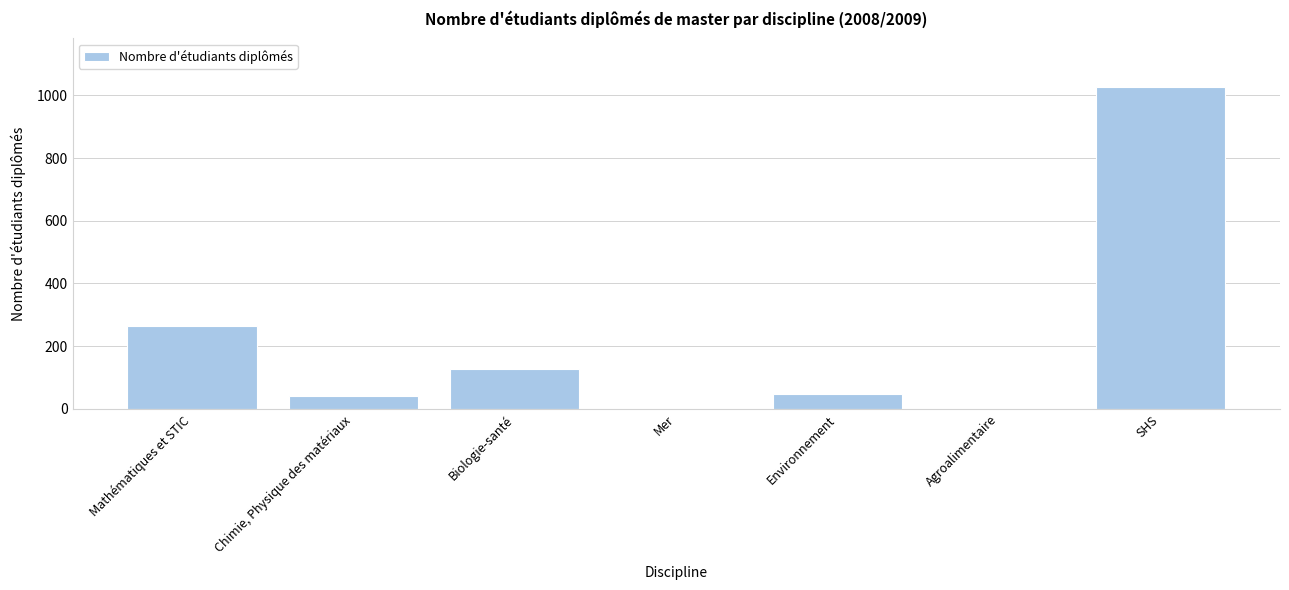

Reading right to left, list all the values displayed in this chart.

SHS=1028	Agroalimentaire=0	Environnement=46	Mer=0	Biologie-santé=127	Chimie, Physique des matériaux=40	Mathématiques et STIC=264